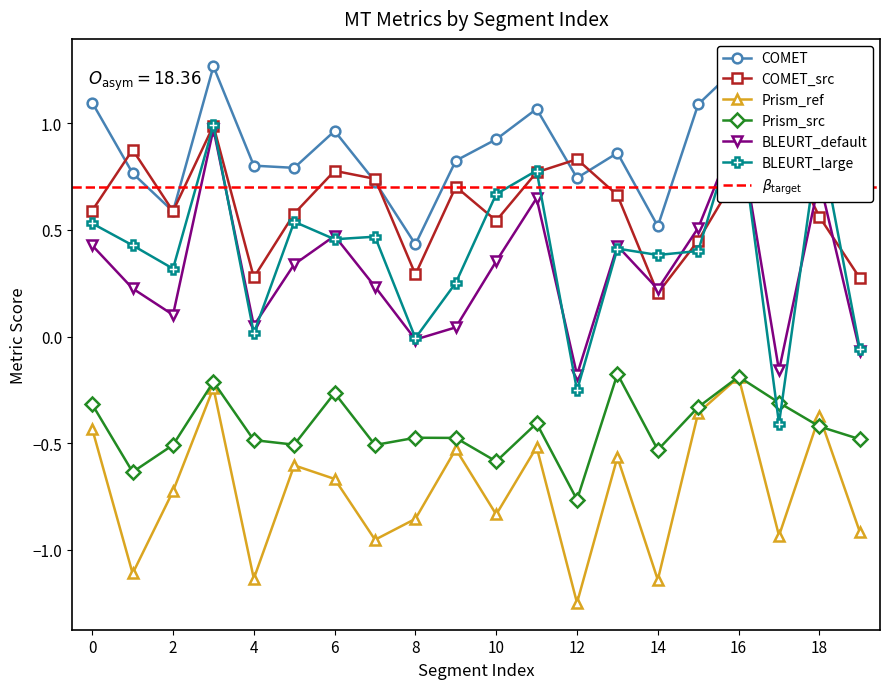

At which category does the chart reach its peak across all series?

16